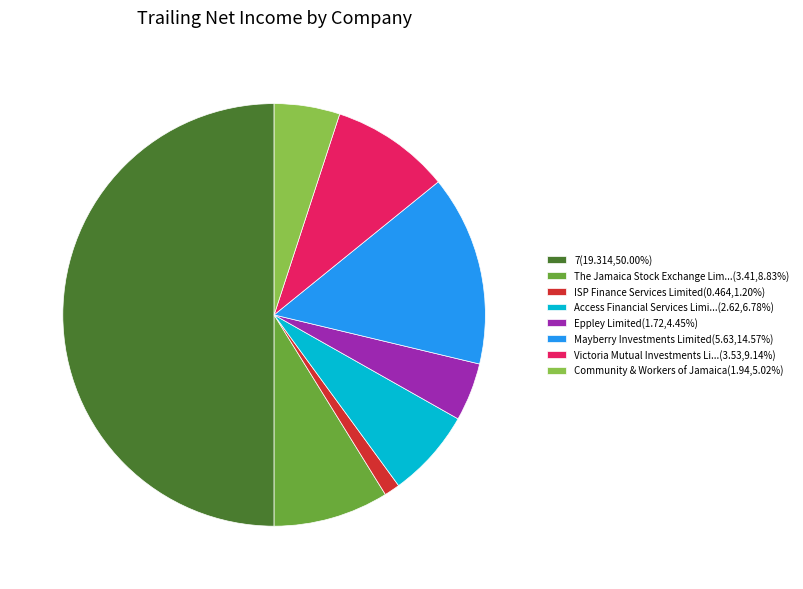

Approximately how many times larger is the value at 7(19.314,50.00%) compared to Victoria Mutual Investments Li...(3.53,9.14%)?

5.5